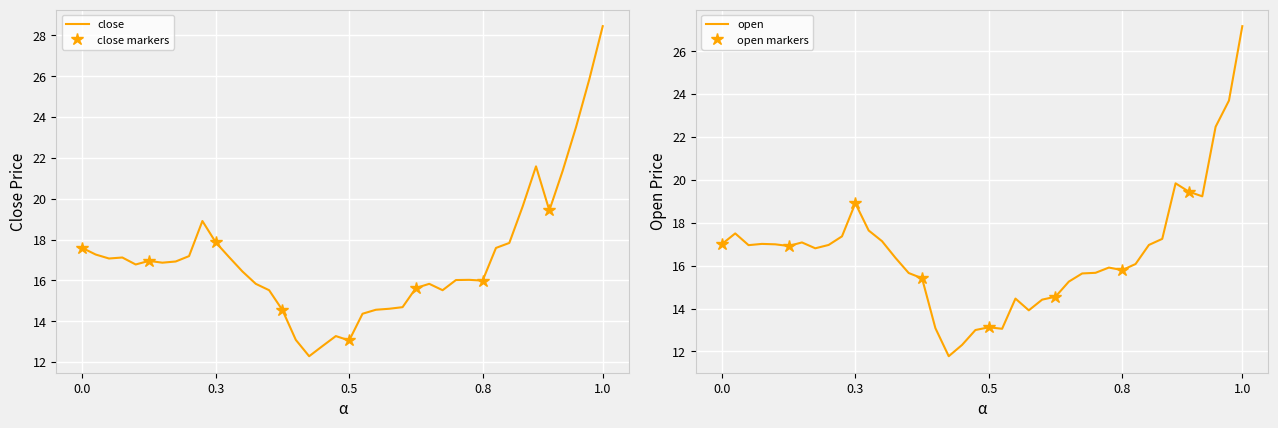

At which label does open first exceed 16?

0.0